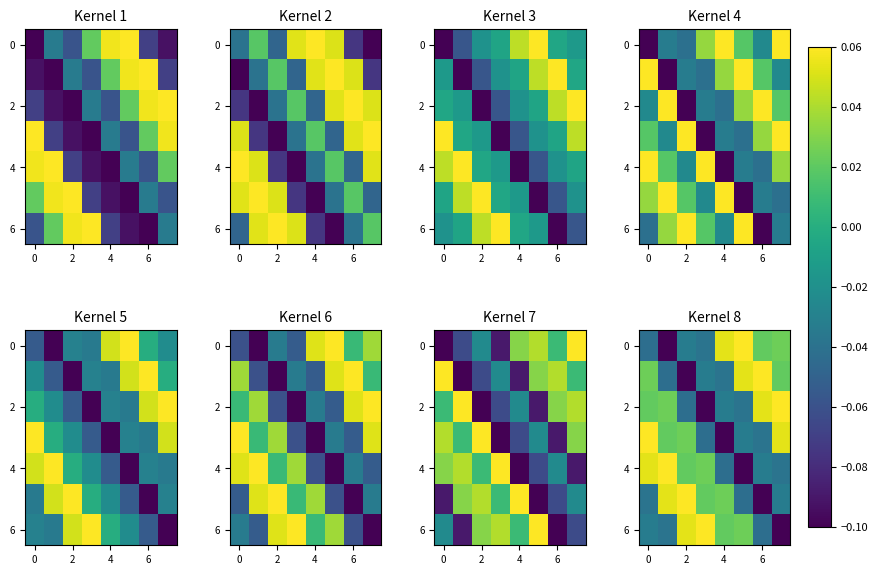

How many data points in 6 are above 0?

4